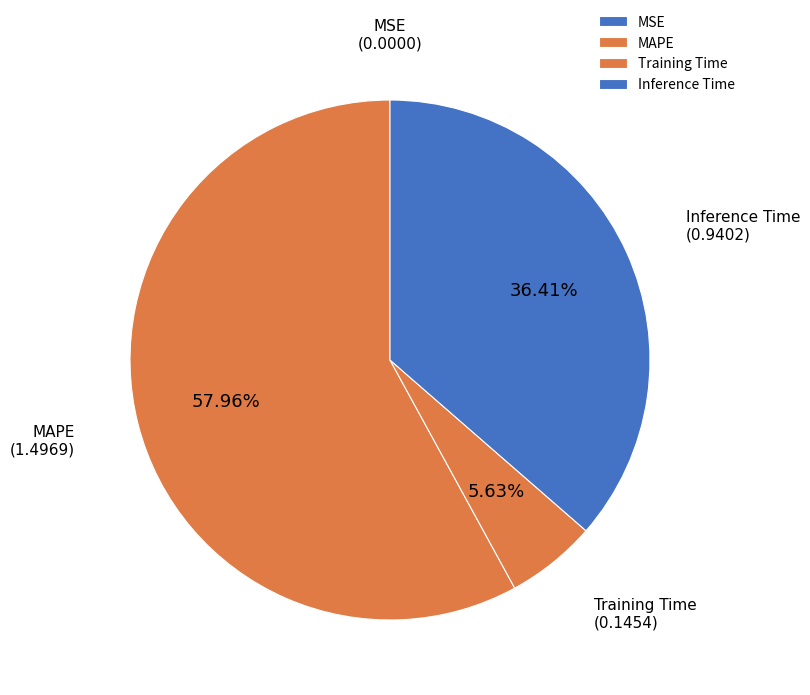

To the nearest percent, what is the average slice percentage?

25%